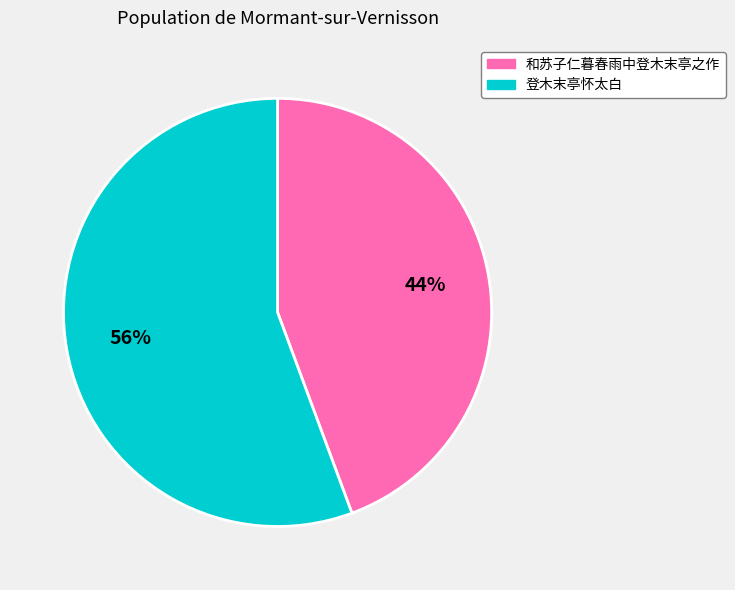

Approximately how many times larger is the value at 和苏子仁暮春雨中登木末亭之作 compared to 登木末亭怀太白?

0.8